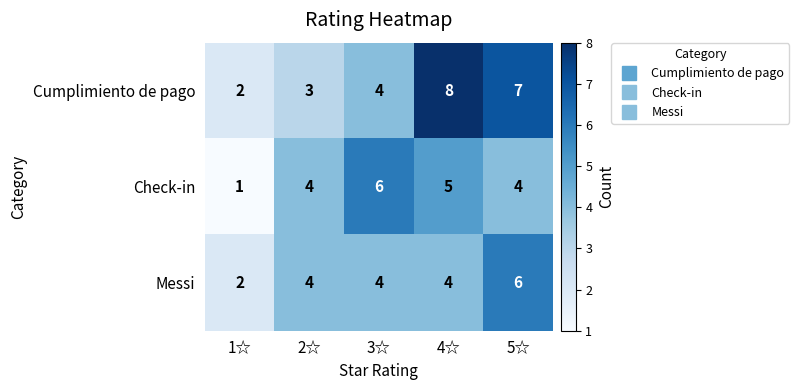

List the labels in order of Cumplimiento de pago value, smallest first.

1☆, 2☆, 3☆, 5☆, 4☆